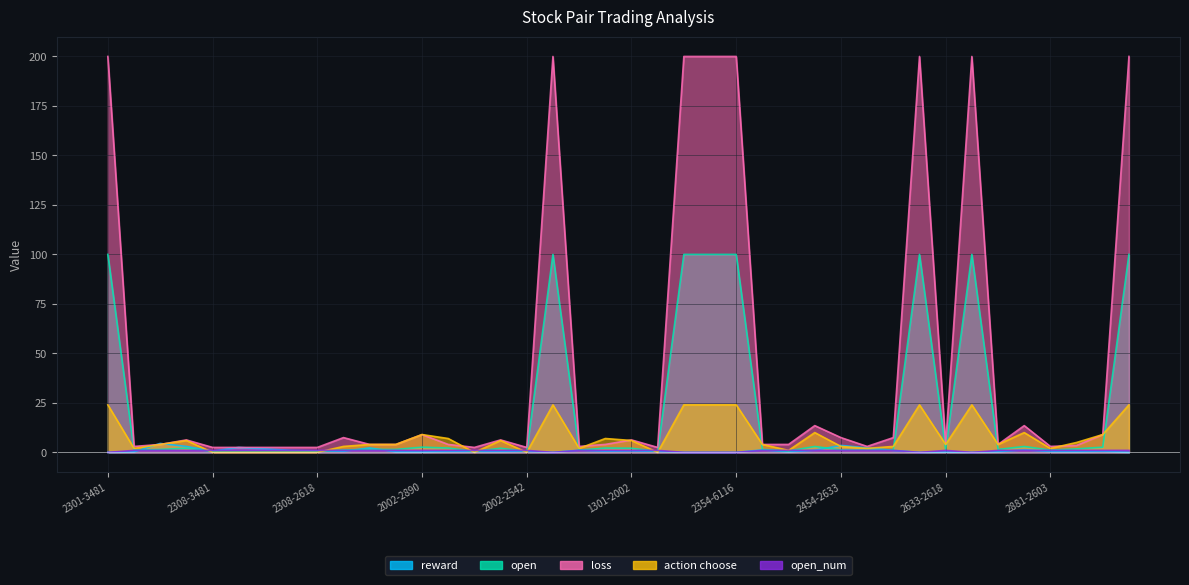

What is the maximum value shown in the chart?

200.0